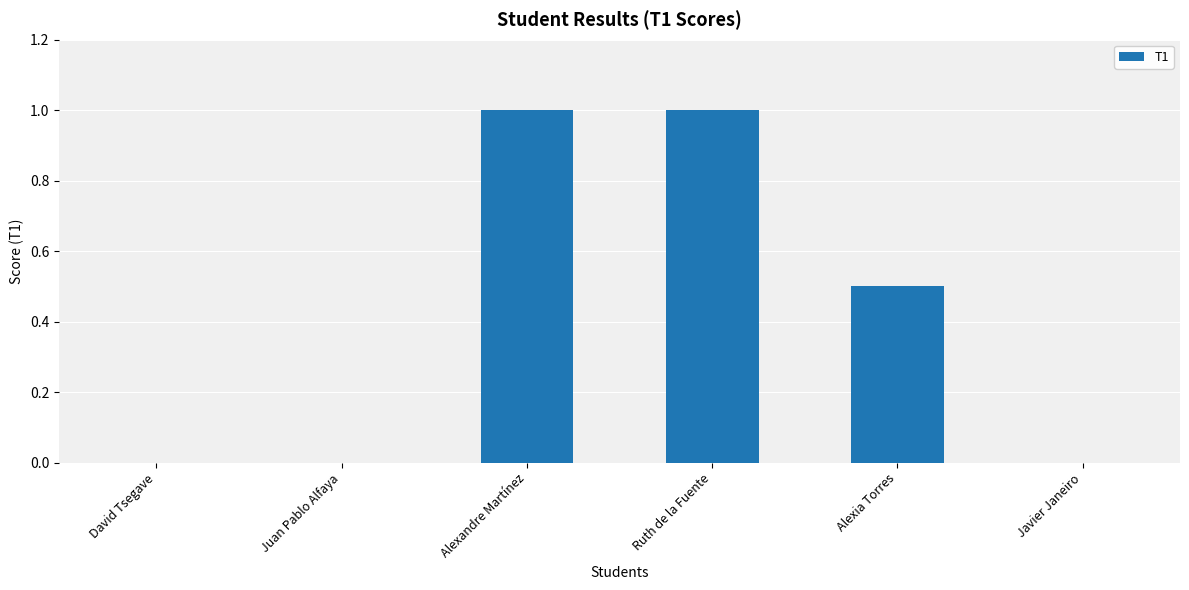

What is the difference between the values at Ruth de la Fuente and Javier Janeiro?

1.0